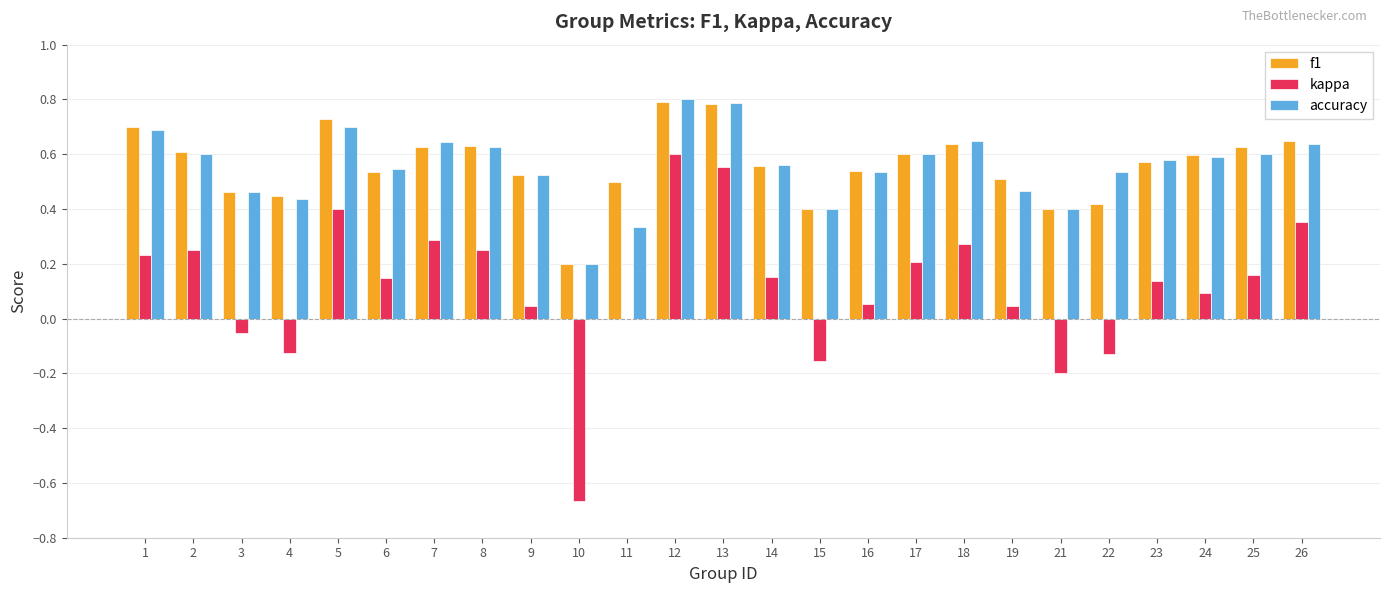

What is the sum of all f1 values?

14.0